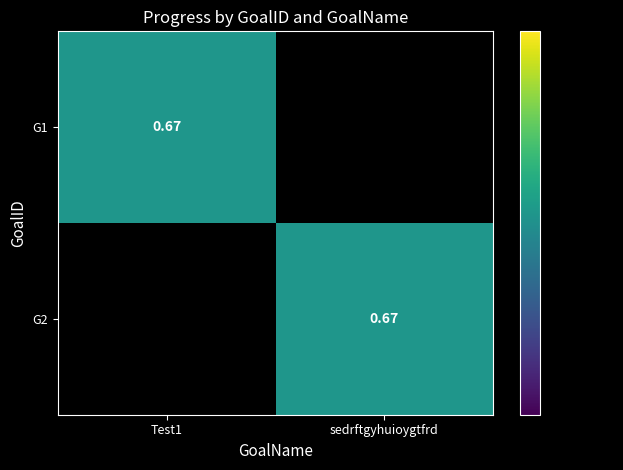

At which category does the chart reach its peak across all series?

Test1